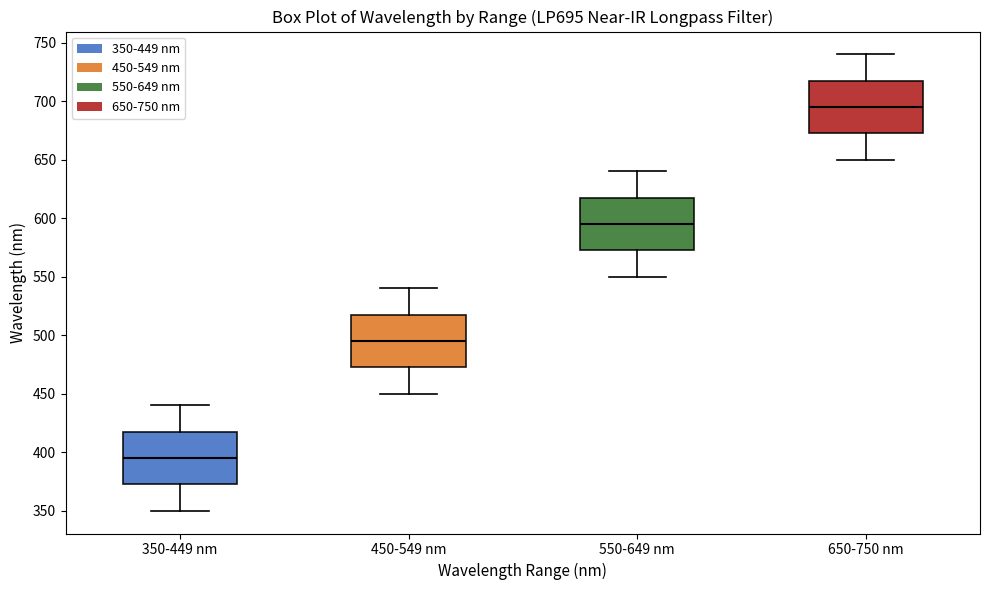

Where does the median line of the box for 350-449 nm sit on the y-axis? The values are not printed on the chart, so give them approximately, as read against the axis.

395